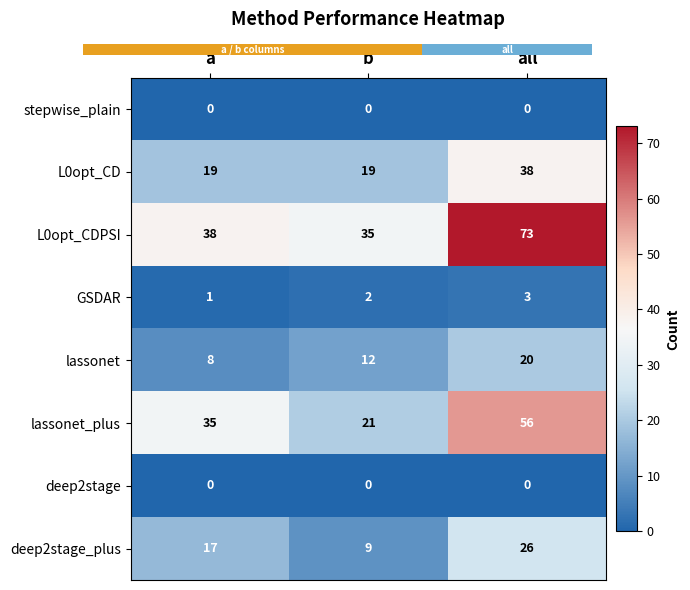

Which series has the largest total across all categories?

L0opt_CDPSI